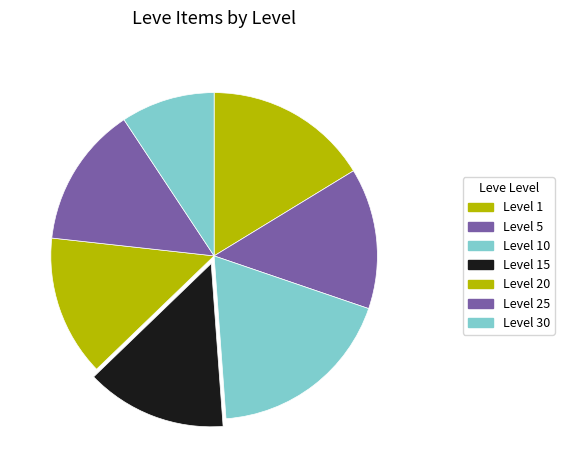

How many slices are in this pie chart?

7